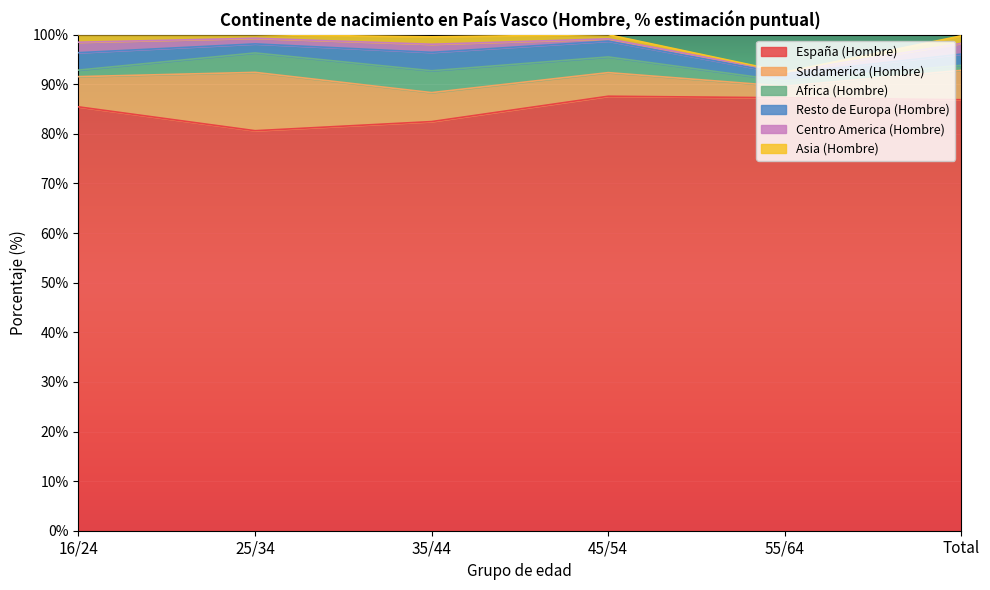

True or false: España (Hombre) has a value of 80.6 at 25/34.

True